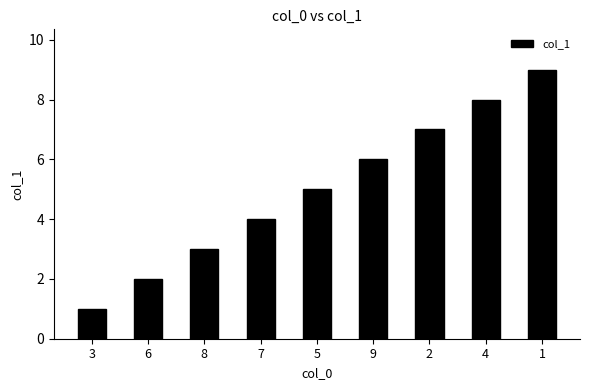

Reading left to right, transcribe all the data shown in this chart.

1	2	3	4	5	6	7	8	9